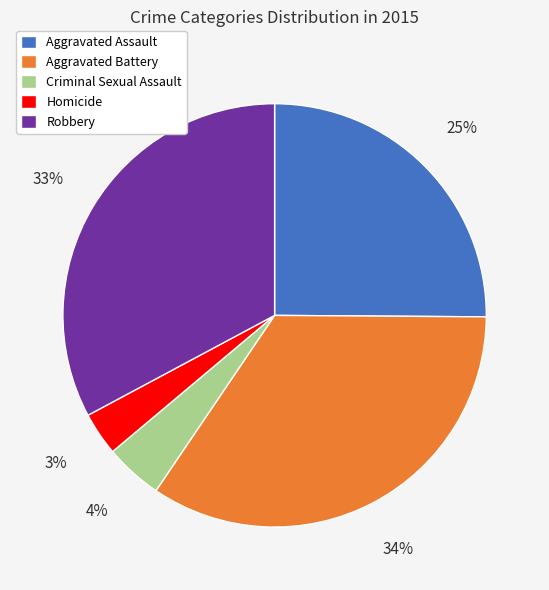

Is there a majority slice in this chart?

No